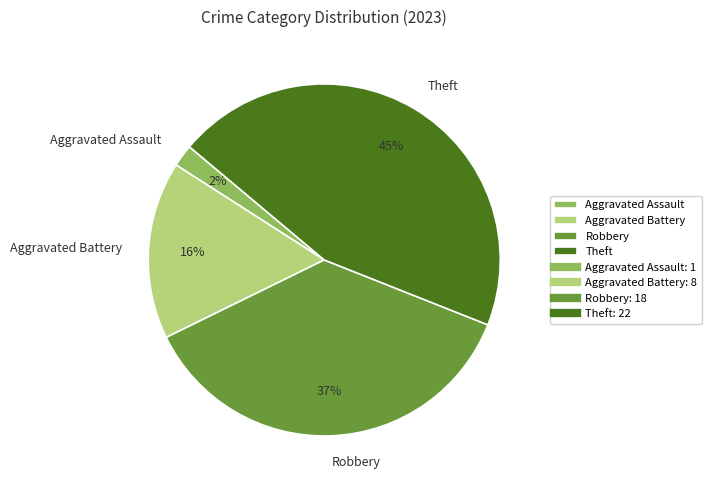

Which slice is the largest?

Theft